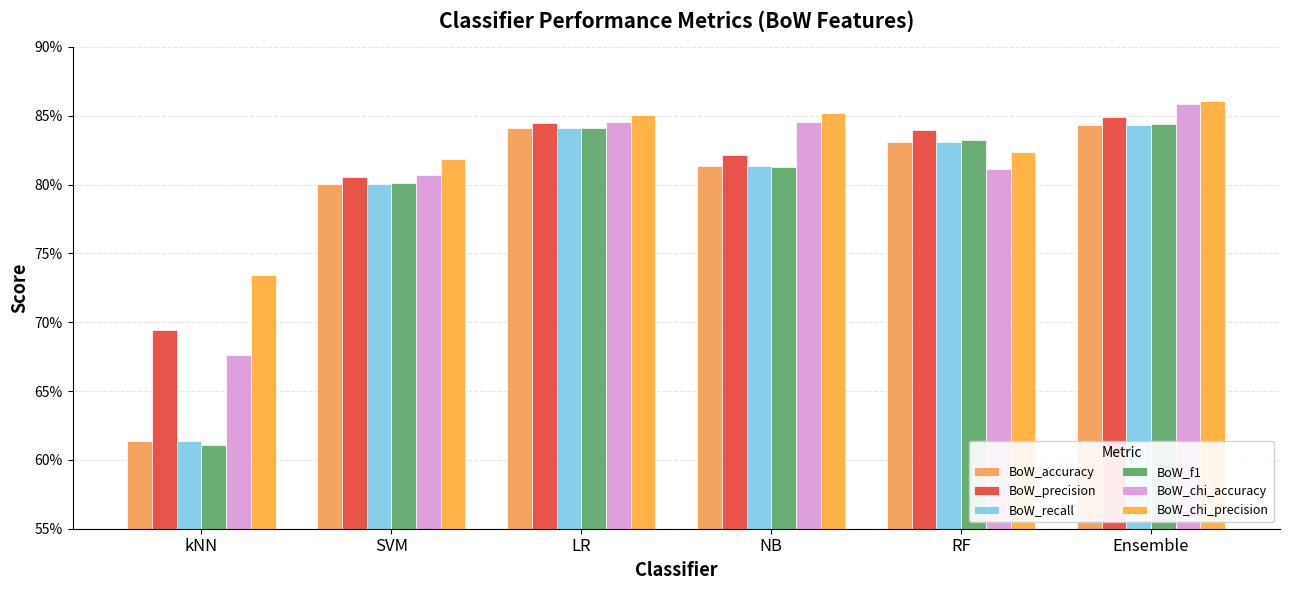

What is the lowest value of the BoW_chi_accuracy series?

0.7